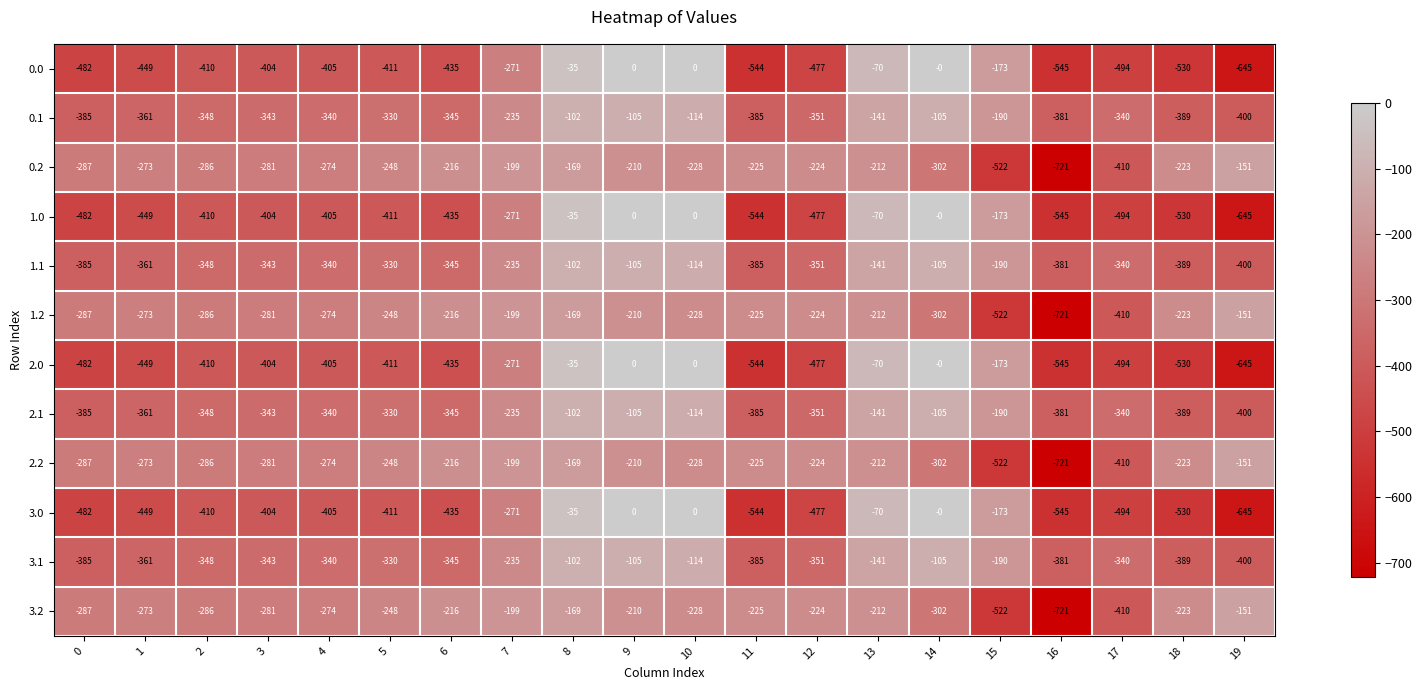

At which category does the chart reach its minimum across all series?

16